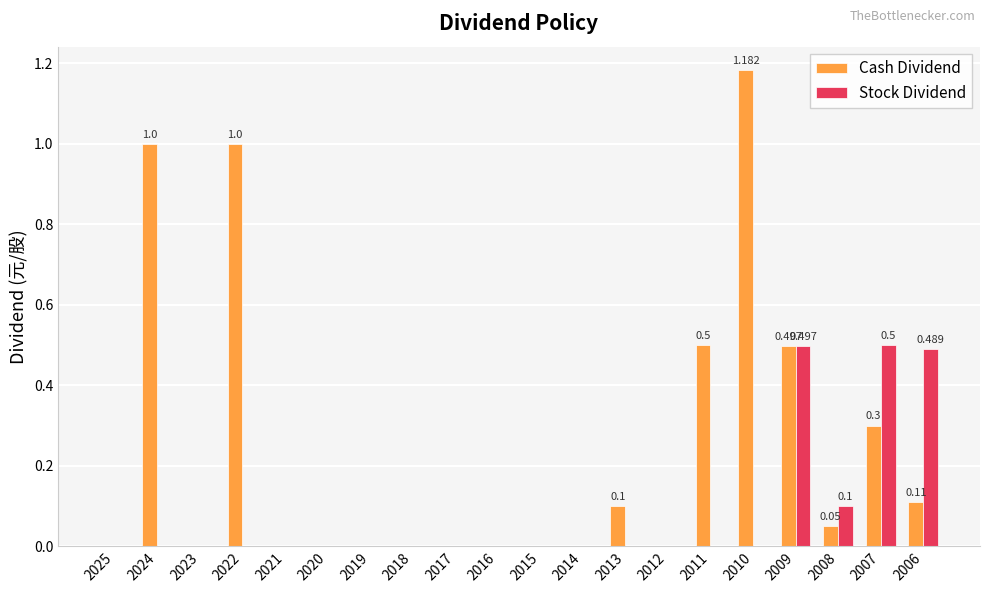

Which series has the largest total across all categories?

Cash Dividend